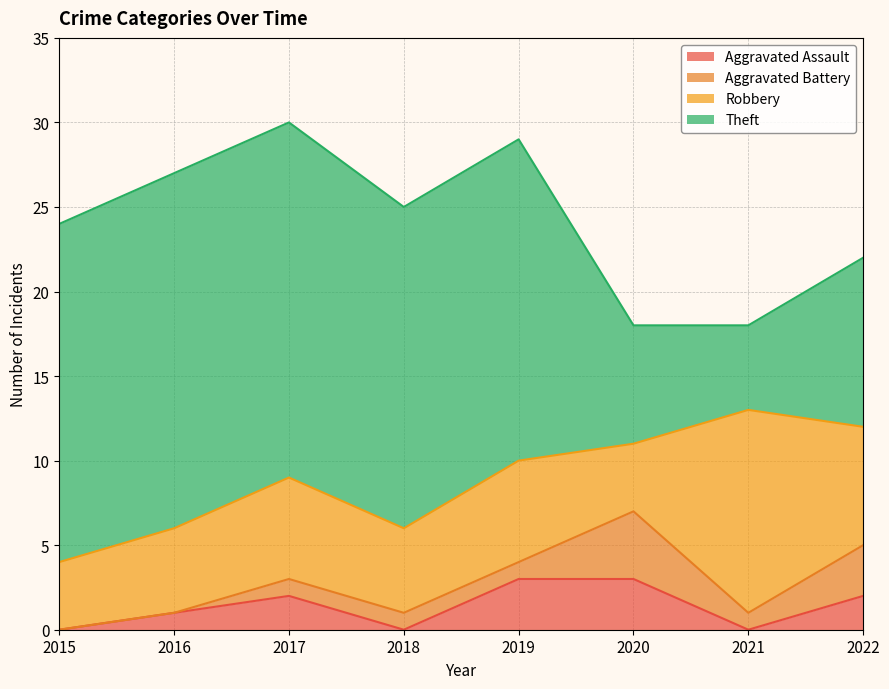

What is the total value across all series at 2015?

24